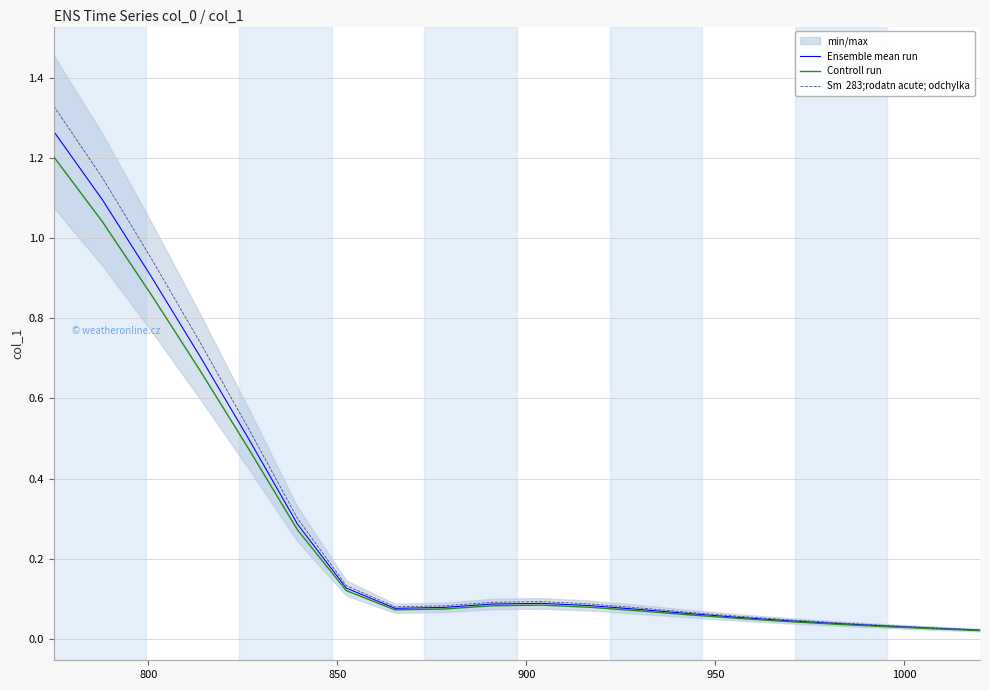

At 800, list the series in order from largest to smallest.

Sm  283;rodatn acute; odchylka, Ensemble mean run, Controll run